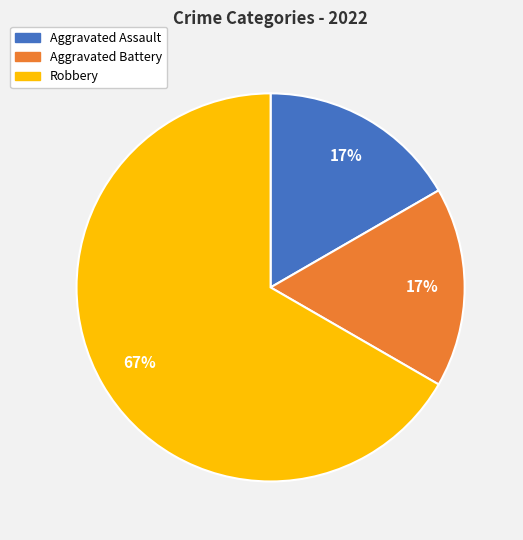

To the nearest percent, what is the difference between the largest and smallest slice percentages?

50%